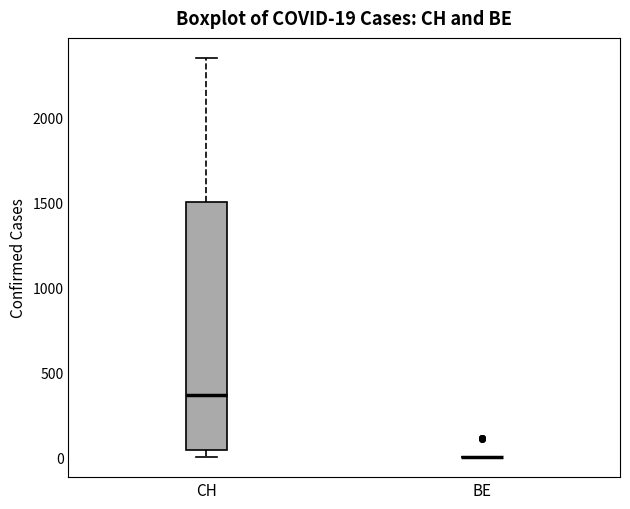

Comparing the boxes themselves (not the whiskers), which one is the tallest?

CH